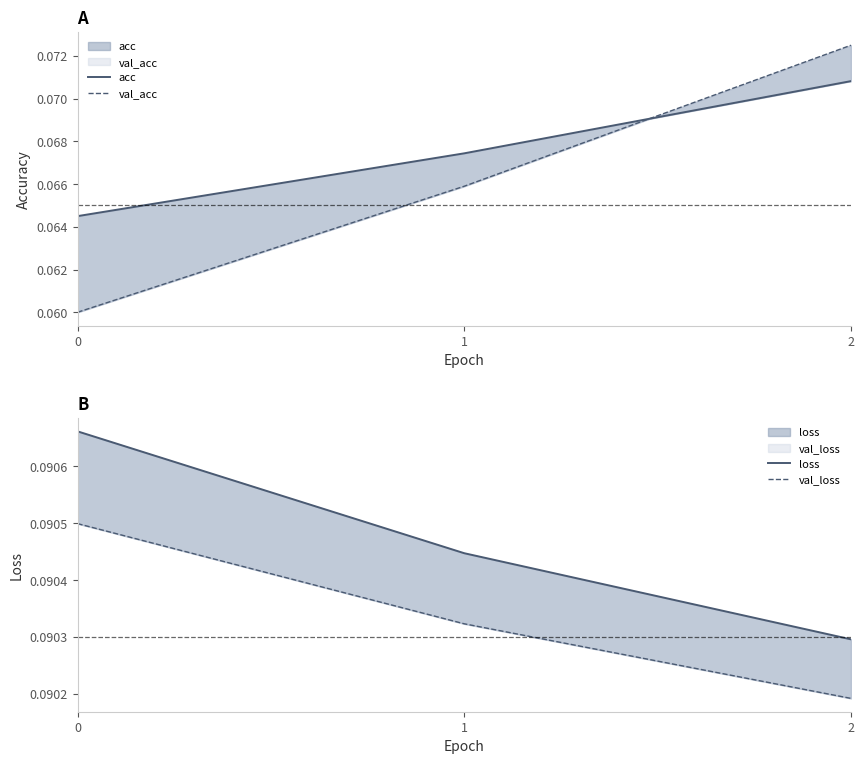

At how many categories does at least one series exceed 0?

3